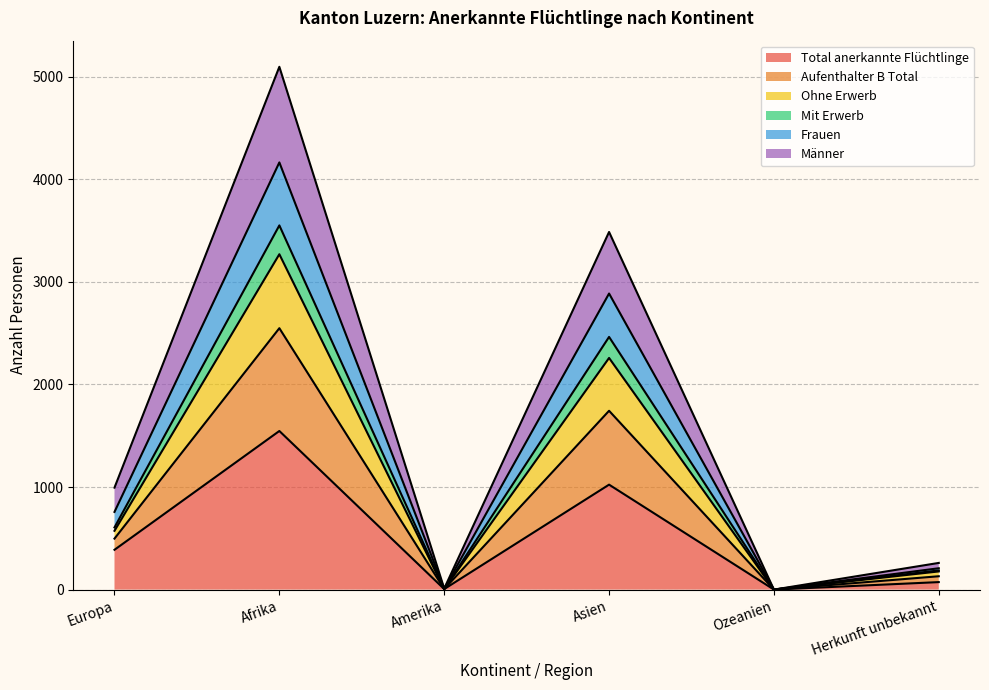

What is the label of the 6th point from the right?

Europa